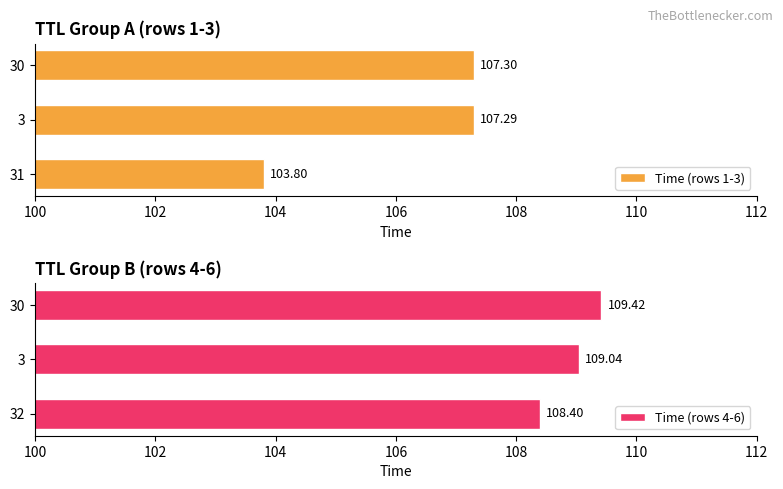

What is the sum of all Time (rows 1-3) values?

318.4